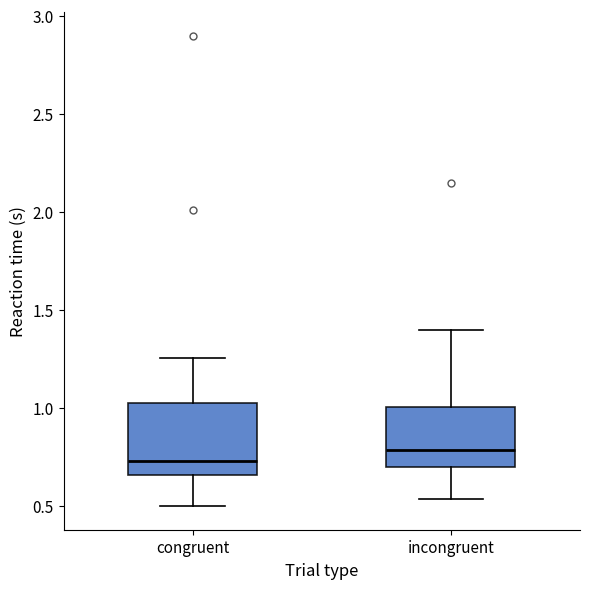

Reading left to right, read every box against the y-axis: the position of its median line, the range the box covers, and the ends of its whiskers. The values are not printed on the chart, so give them approximately, as read against the axis.

congruent: median 0.75, box 0.65 to 1.00, whiskers 0.50 to 1.25
incongruent: median 0.80, box 0.70 to 1.00, whiskers 0.55 to 1.40